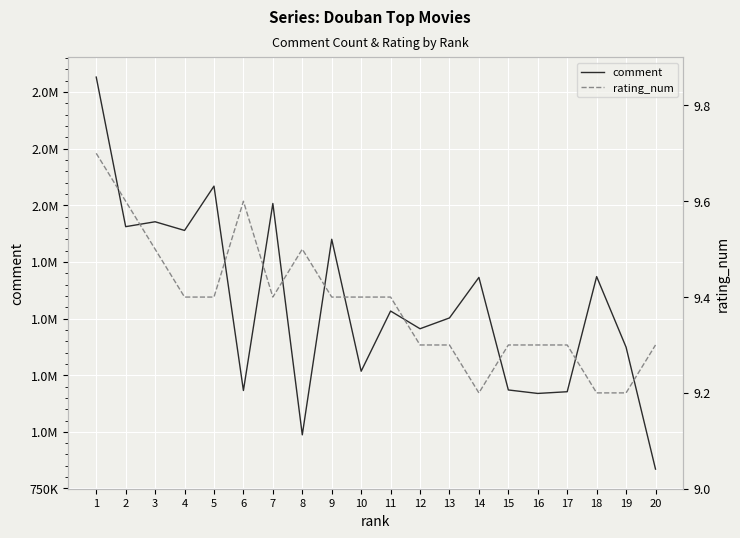

Where is rating_num nearest to the value 9?

14